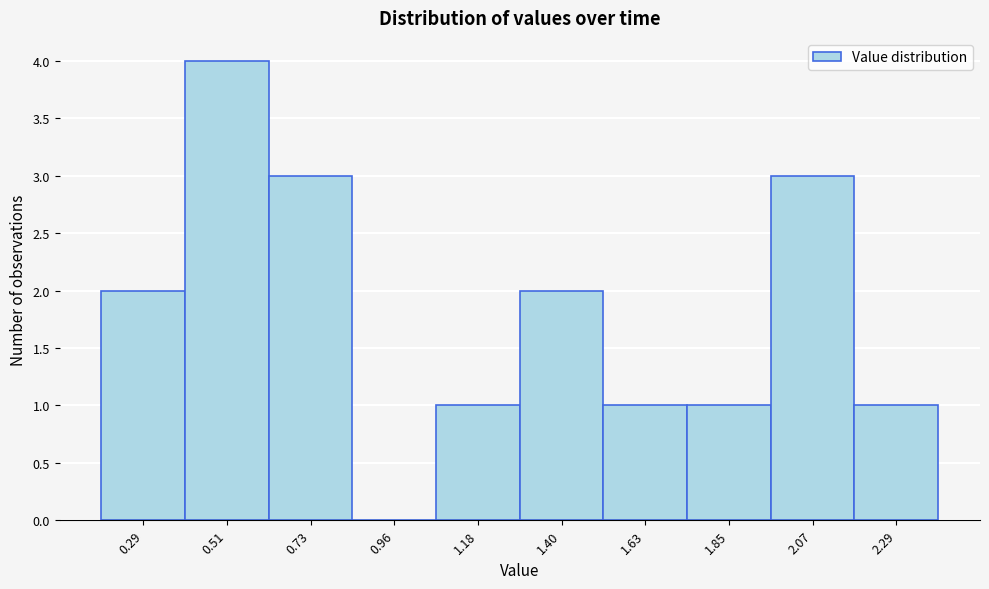

Reading left to right, list all the values displayed in this chart.

0.29=2	0.51=4	0.73=3	0.96=0	1.18=1	1.40=2	1.63=1	1.85=1	2.07=3	2.29=1